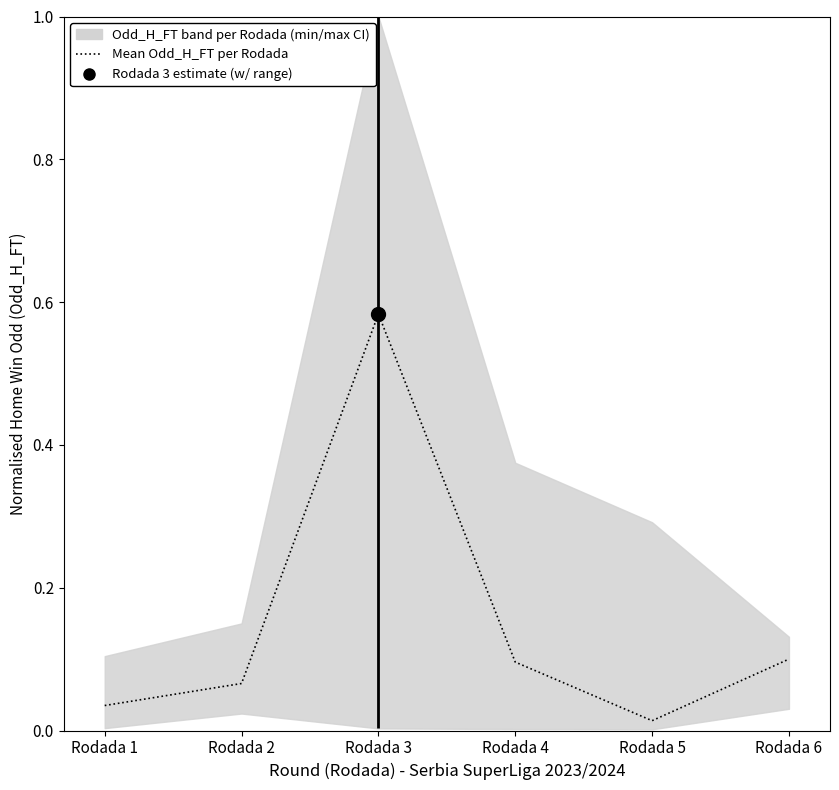

Is this an area chart (filled region under the line)?

No